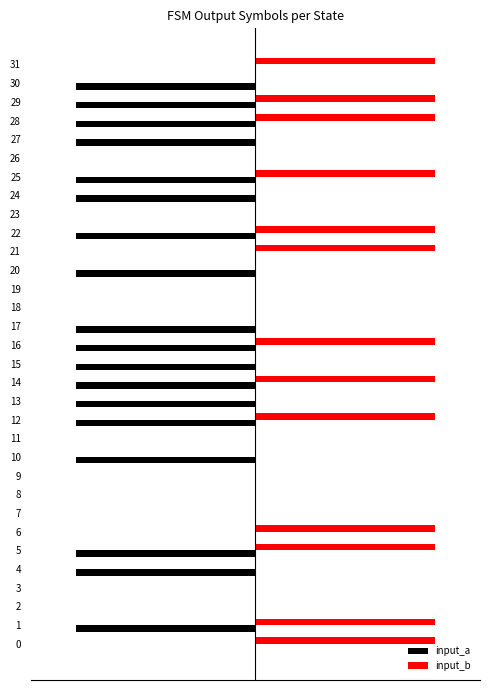

True or false: input_b has a value of 0 at 20.

True